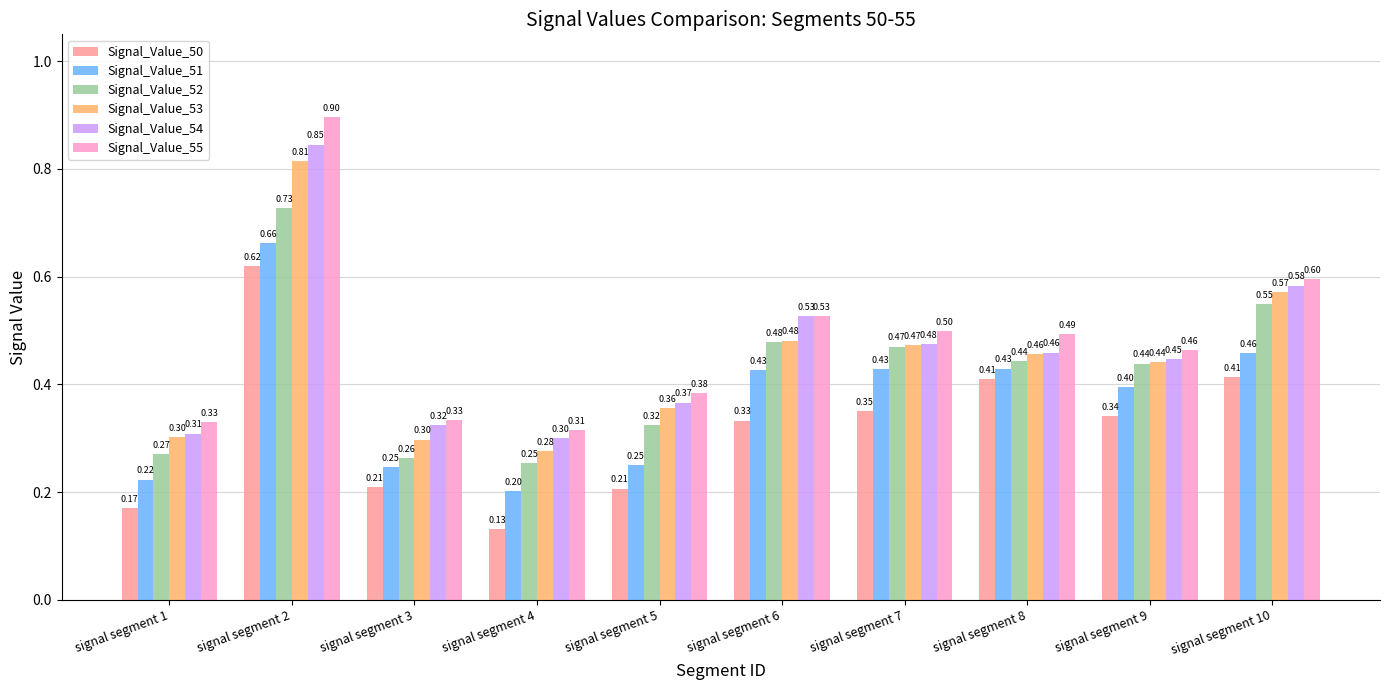

What are all the series names shown in the legend?

Signal_Value_50, Signal_Value_51, Signal_Value_52, Signal_Value_53, Signal_Value_54, Signal_Value_55